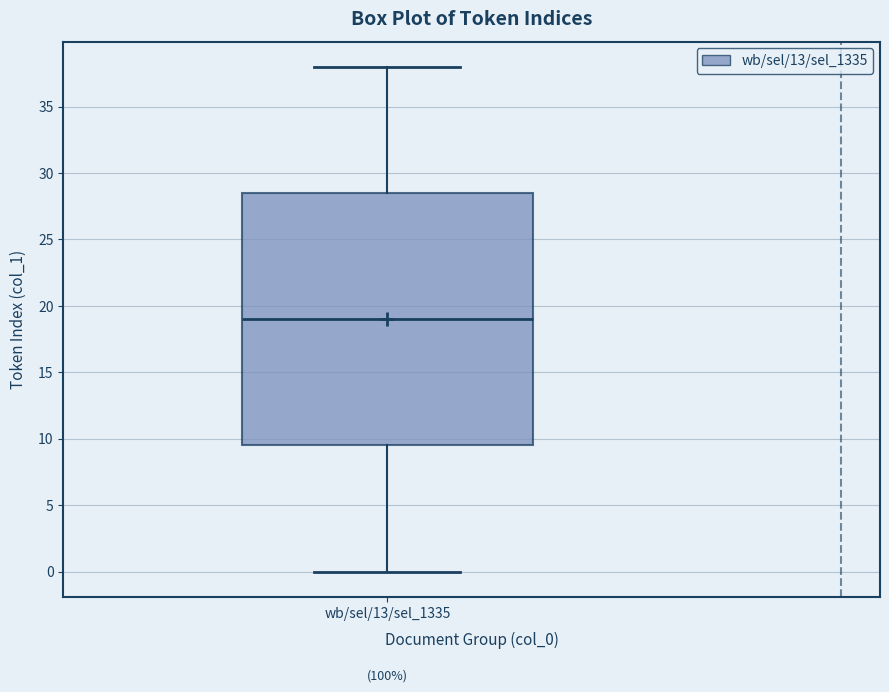

Read this box plot against the y-axis: the position of the median line, the range covered by the box, and the ends of both whiskers. The values are not printed on the chart, so give them approximately, as read against the axis.

median 19.0, box 9.5 to 28.5, whiskers 0.0 to 38.0